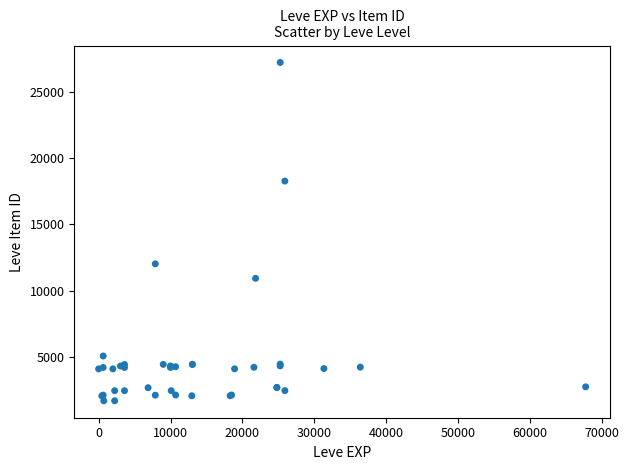

What Y value in the scatter plot is closest to 14448?

12018